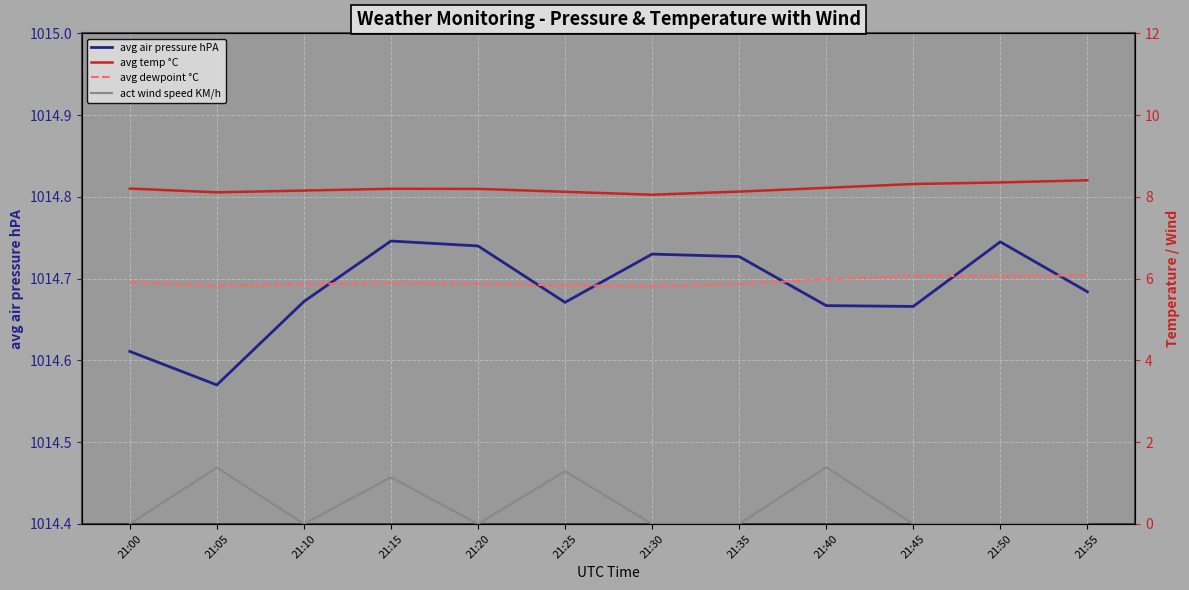

Between 21:10 and 21:45, which series saw the biggest shift?

avg dewpoint °C